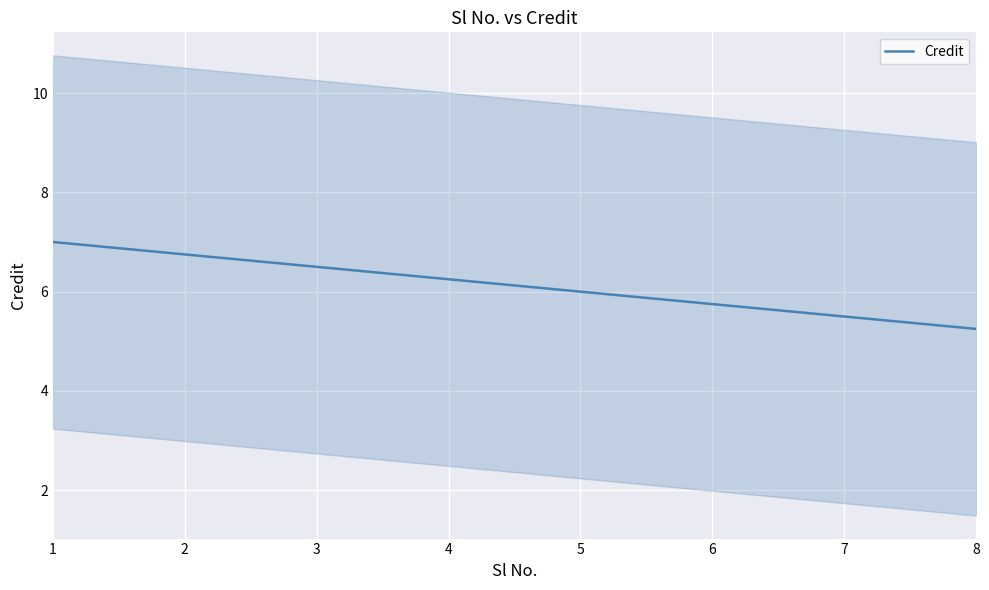

What is the minimum value for Credit?

5.3